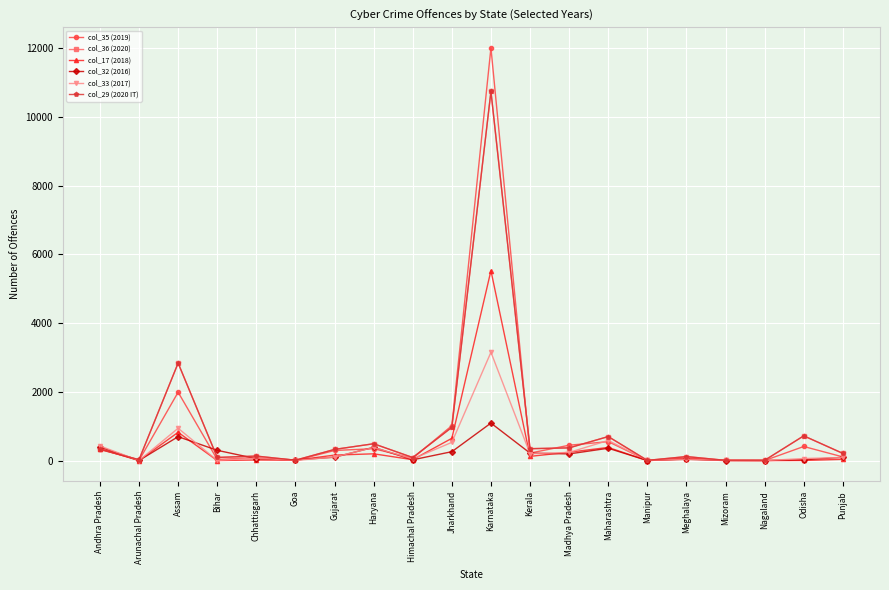

How many values in the col_29 (2020 IT) series exceed 323?

9